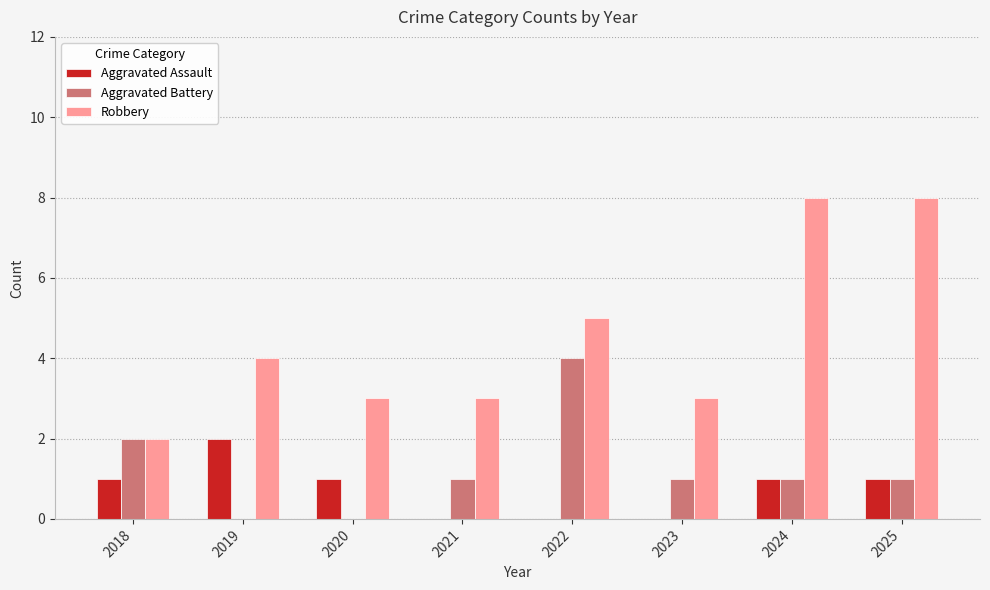

How many groups of bars are there?

8